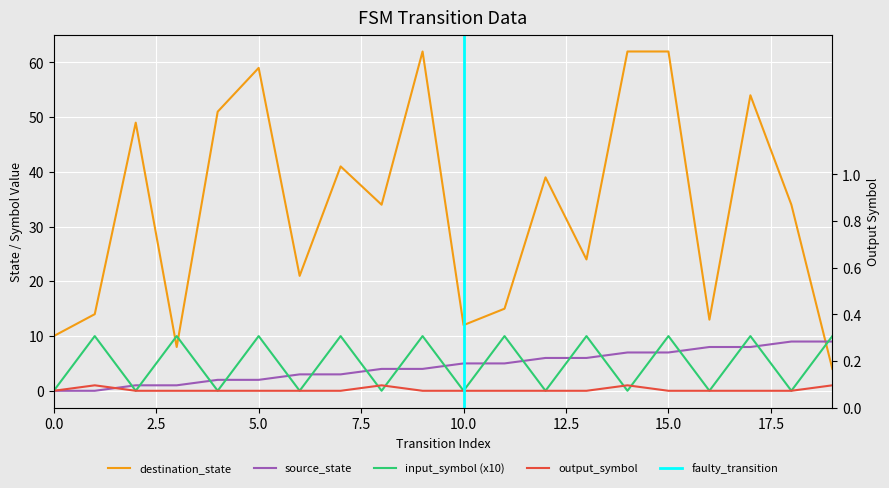

What is the total value across all series at 16?

21